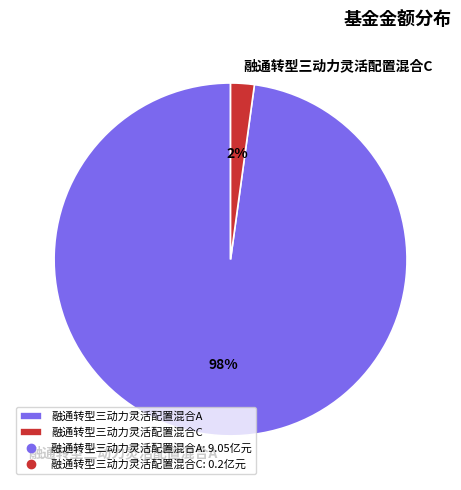

True or false: 融通转型三动力灵活配置混合C accounts for 2% of the total.

True